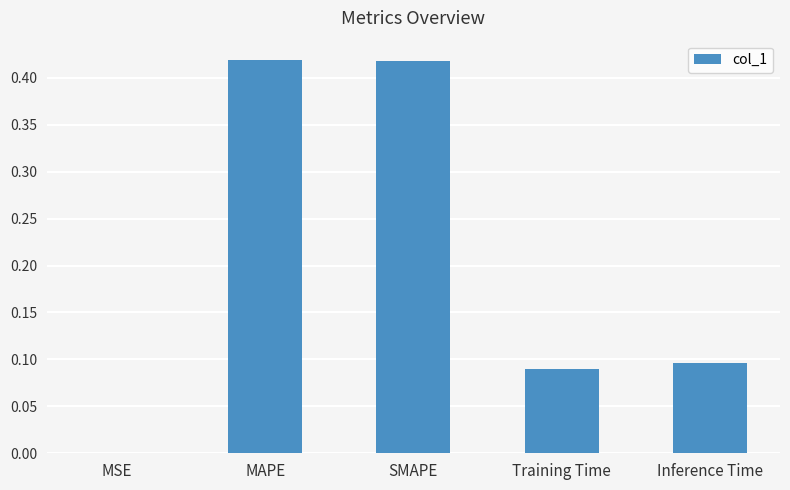

What is the change in value from MAPE to Training Time?

-0.3